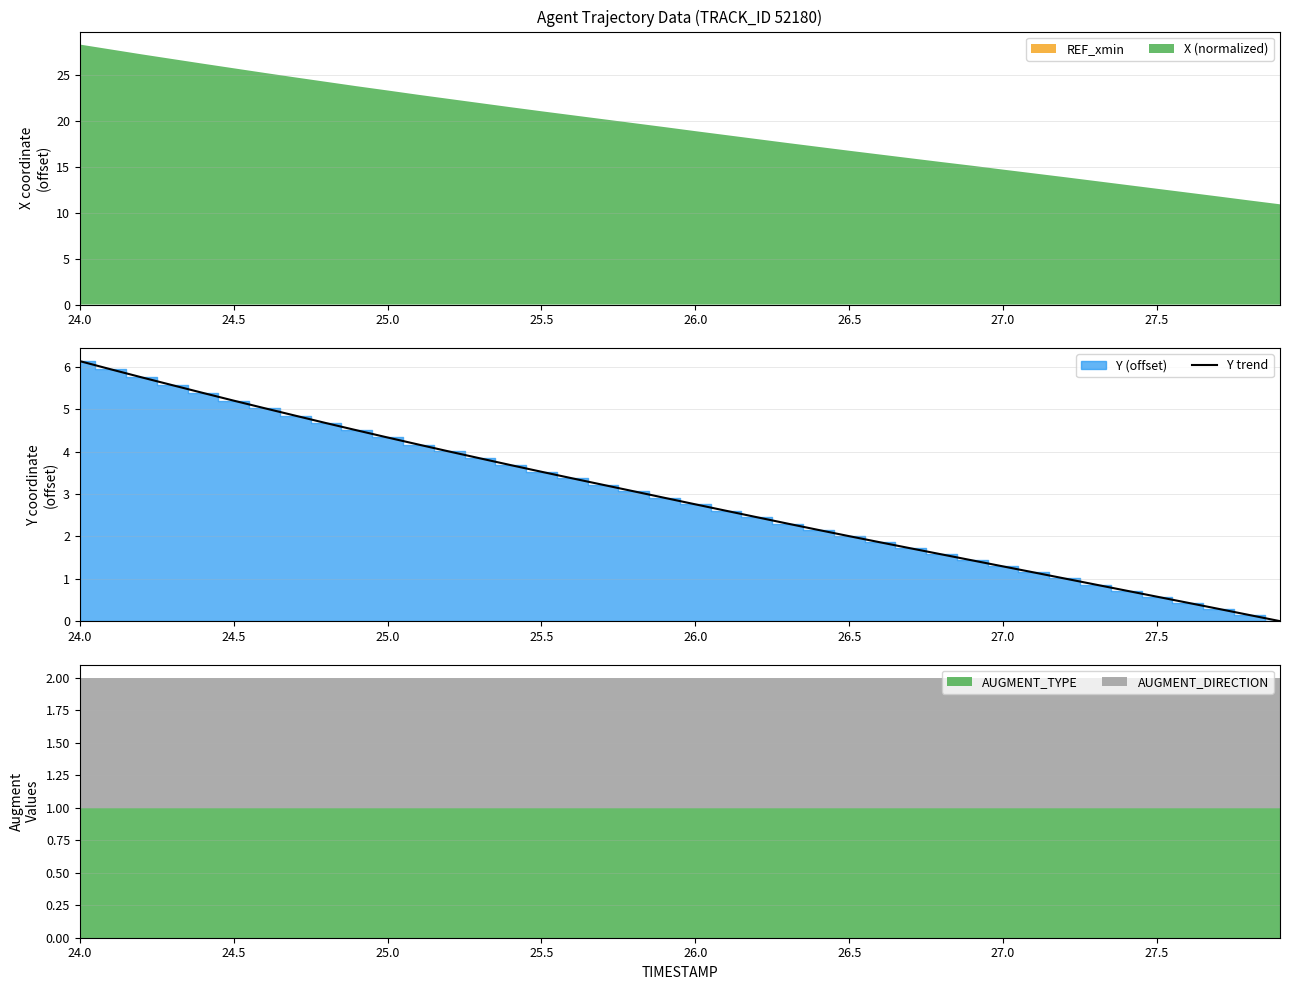

Reading left to right, what are all the values shown in this chart?

6.1	5.9	5.8	5.6	5.4	5.2	5.0	4.8	4.7	4.5	4.3	4.2	4.0	3.8	3.7	3.5	3.4	3.2	3.1	2.9	2.8	2.6	2.5	2.3	2.2	2.0	1.9	1.7	1.6	1.4	1.3	1.1	1.0	0.9	0.7	0.6	0.4	0.3	0.1	0.0